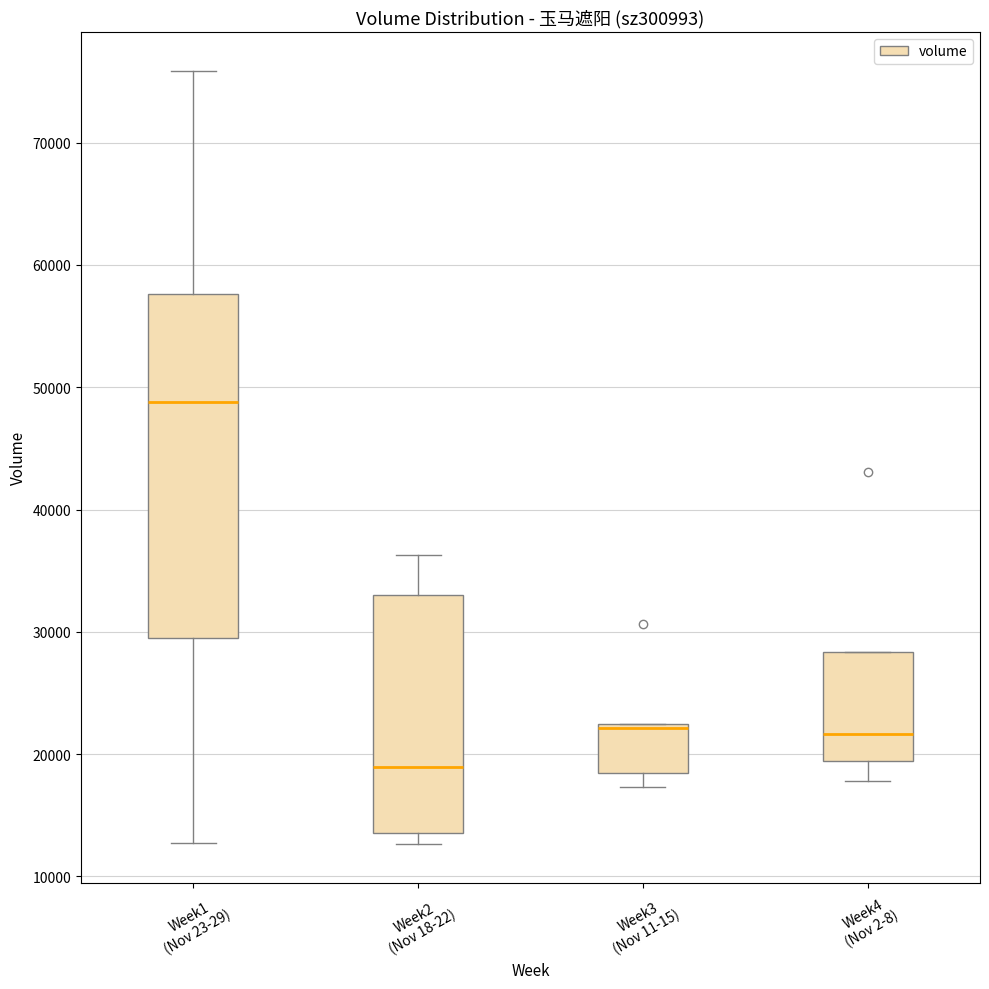

Reading left to right, transcribe this box plot: for each box, give where its median line is, the range the box spans, and where its two whiskers end, as read against the y-axis. The values are not printed on the chart, so give them approximately, as read against the axis.

Week1 (Nov 23-29): median 49000, box 30000 to 58000, whiskers 13000 to 76000
Week2 (Nov 18-22): median 19000, box 14000 to 33000, whiskers 13000 to 36000
Week3 (Nov 11-15): median 22000 (just below the box's upper edge), box 18000 to 22000, whiskers 17000 to 22000
Week4 (Nov 2-8): median 22000, box 19000 to 28000, whiskers 18000 to 28000